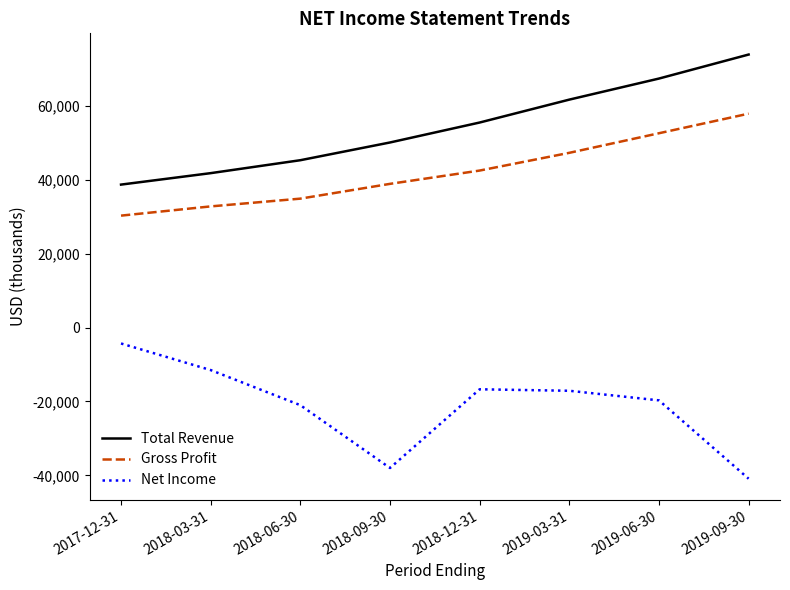

True or false: Gross Profit has a value of 71496 at 2019-03-31.

False